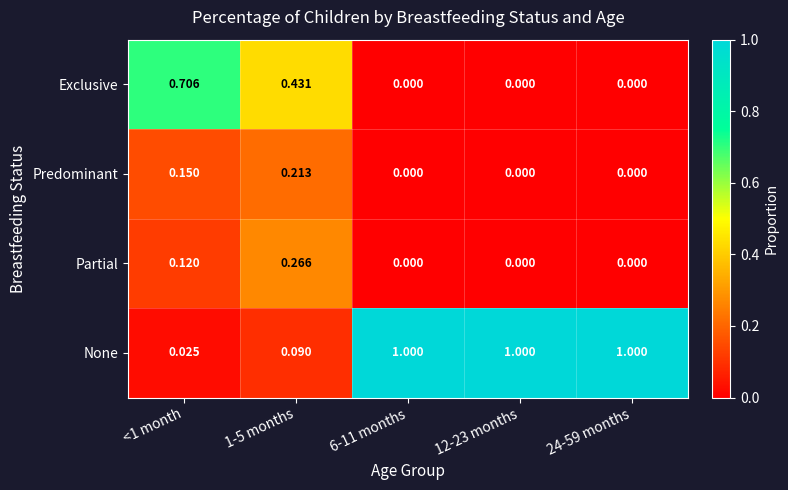

Which series has the largest total across all categories?

None